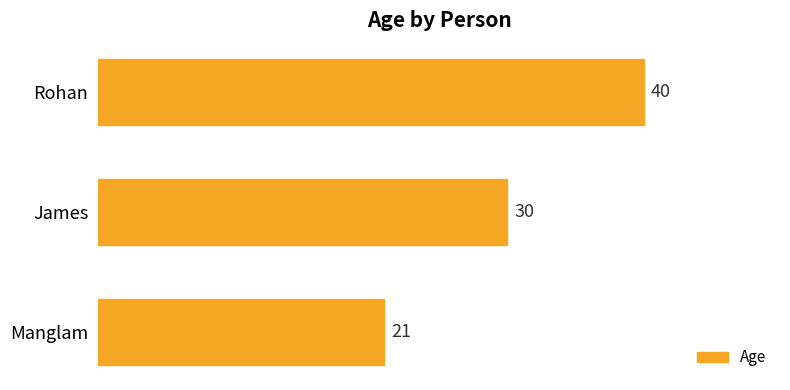

Where is the data nearest to the value 30?

James